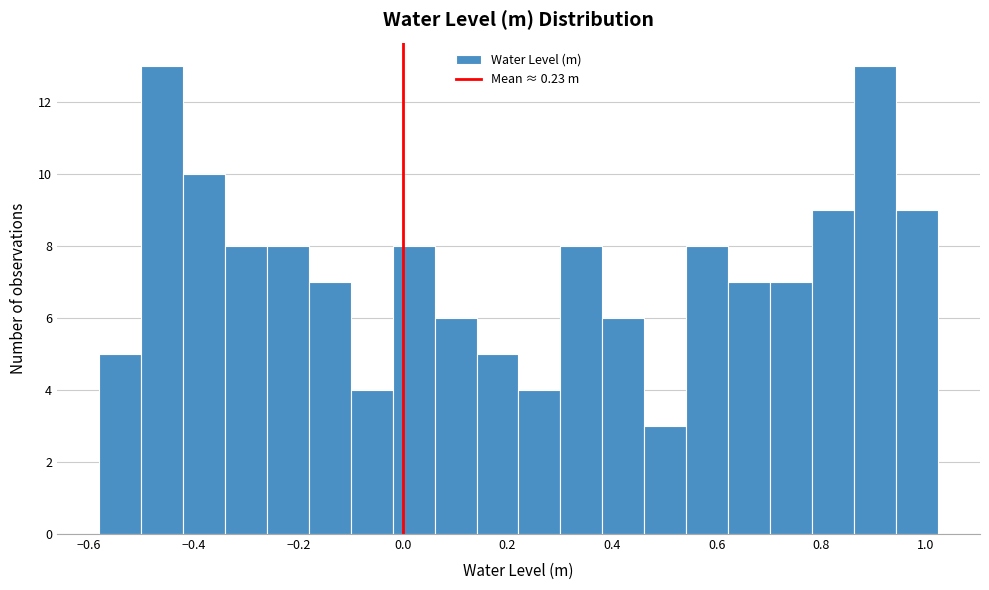

Reading left to right, list every bar in this chart as the range it spans on the x-axis followed by its height. Neither the bar edges nor the heights are printed on the chart, so give them approximately, as read against the axes.

-0.58 to -0.50: 5
-0.50 to -0.42: 13
-0.42 to -0.34: 10
-0.34 to -0.26: 8
-0.26 to -0.18: 8
-0.18 to -0.10: 7
-0.10 to -0.02: 4
-0.02 to 0.06: 8
0.06 to 0.14: 6
0.14 to 0.22: 5
0.22 to 0.30: 4
0.30 to 0.38: 8
0.38 to 0.46: 6
0.46 to 0.54: 3
0.54 to 0.62: 8
0.62 to 0.70: 7
0.70 to 0.78: 7
0.78 to 0.86: 9
0.86 to 0.94: 13
0.94 to 1.02: 9